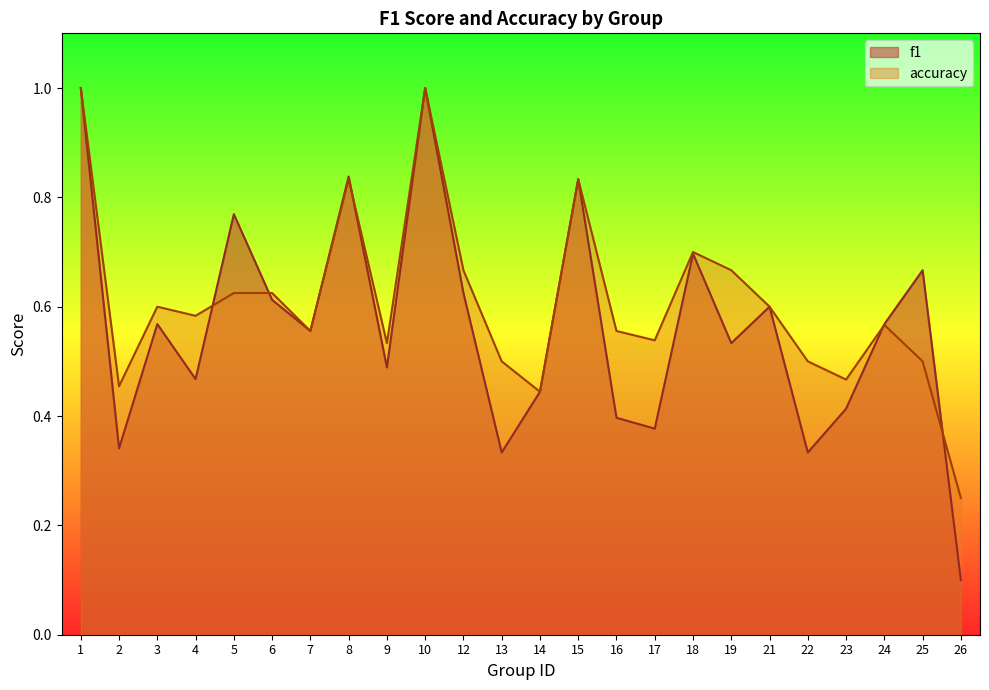

How many accuracy values are between 0 and 1?

24